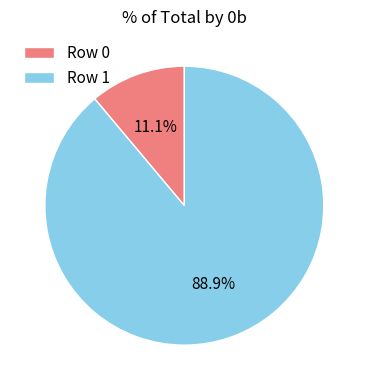

Is it true that Row 0 is 11% of the pie?

True